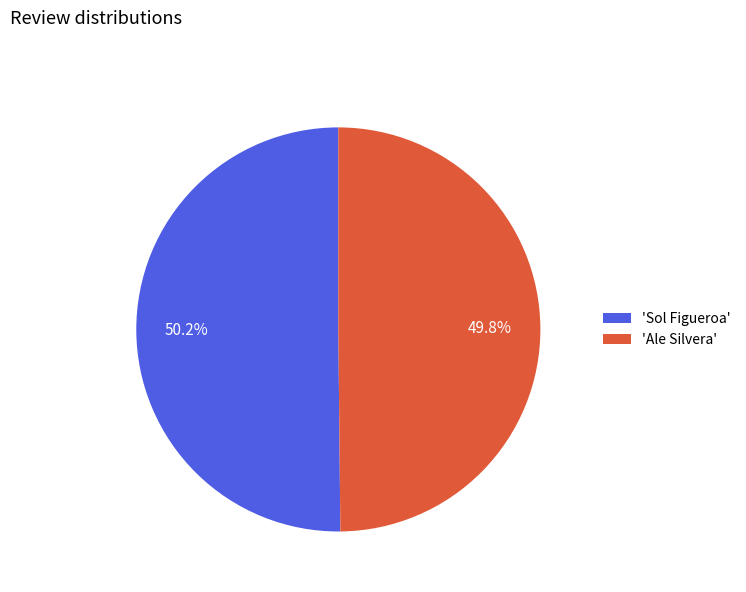

How many slices are in this pie chart?

2